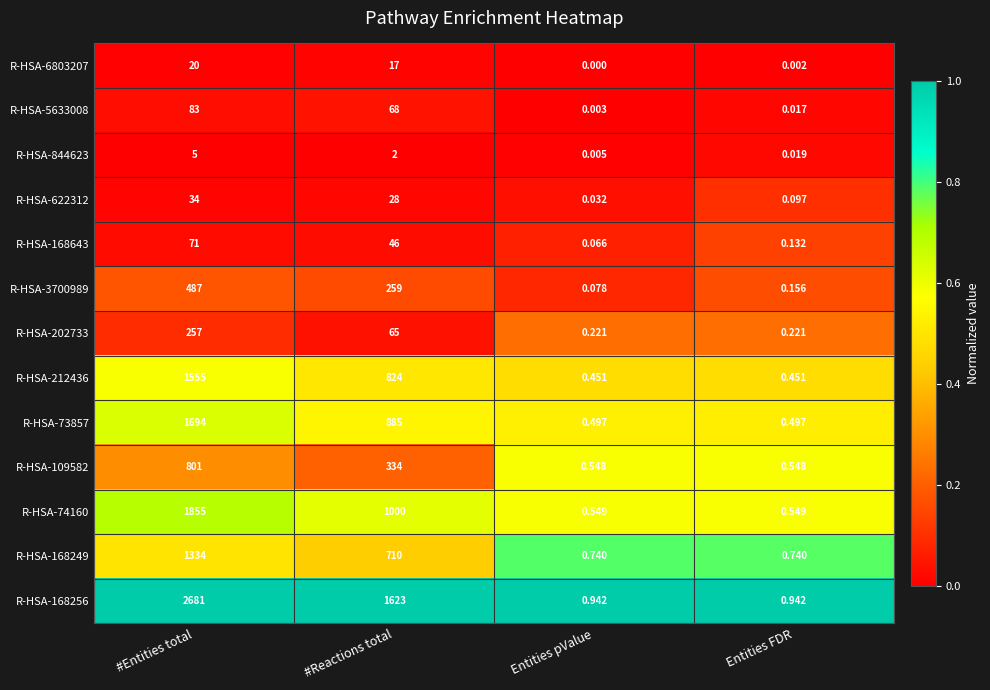

At how many categories does at least one series exceed 0?

4